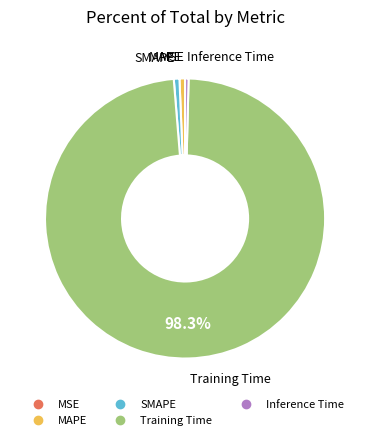

To the nearest percent, what percentage of the pie is SMAPE?

1%